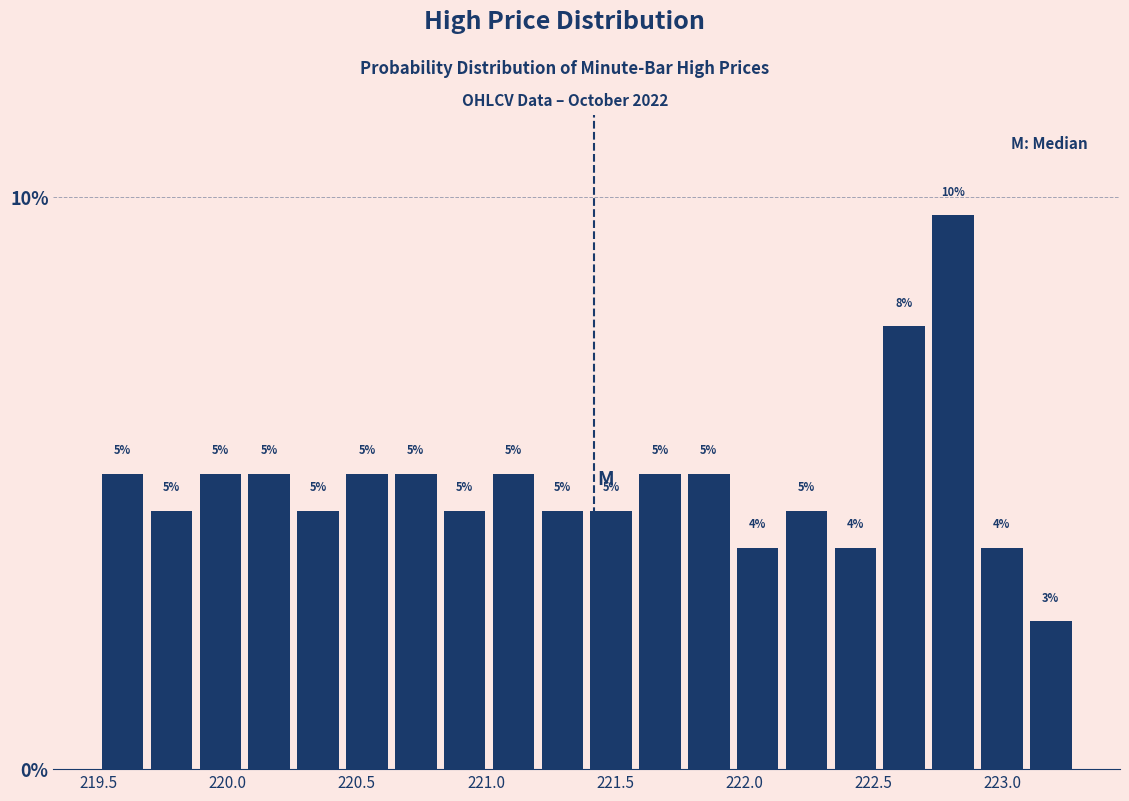

Around what value on the x-axis is the tallest bar? Give the approximate position of its centre, as read against the axis.

222.80